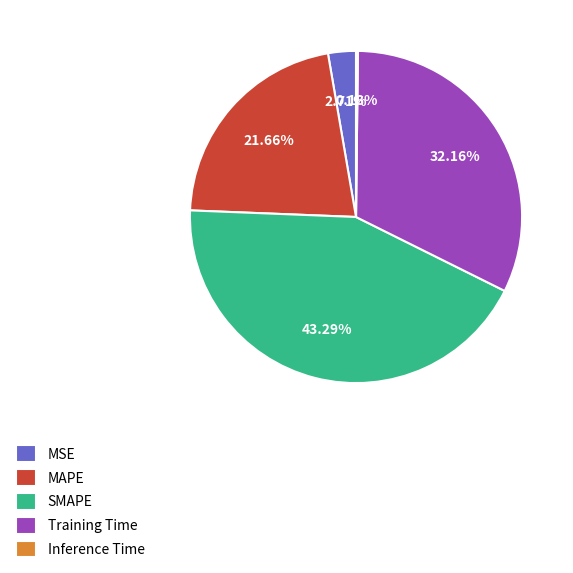

To the nearest percent, what percentage of the pie is MSE?

3%